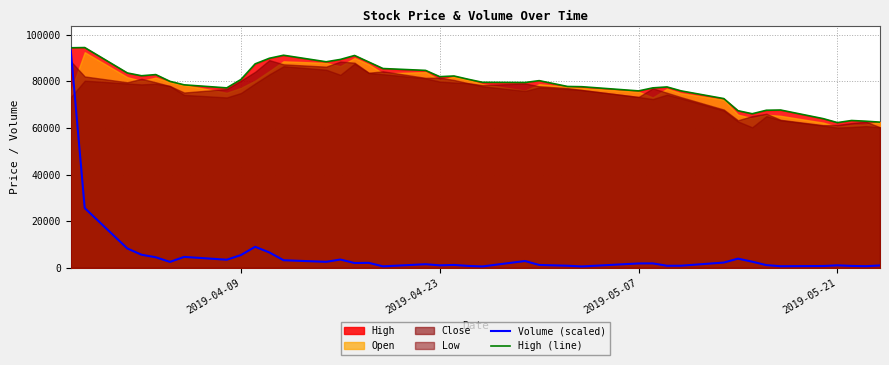

What is the lowest value of the High (line) series?

62300.0